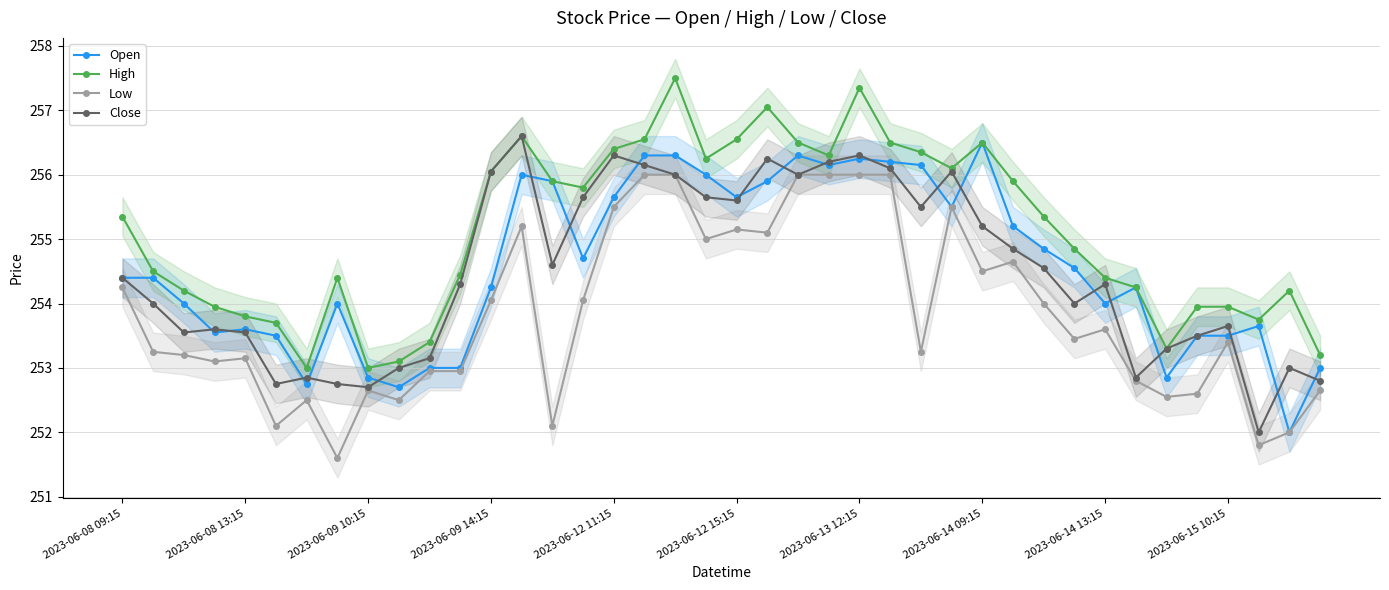

What position from the right is 35?

5